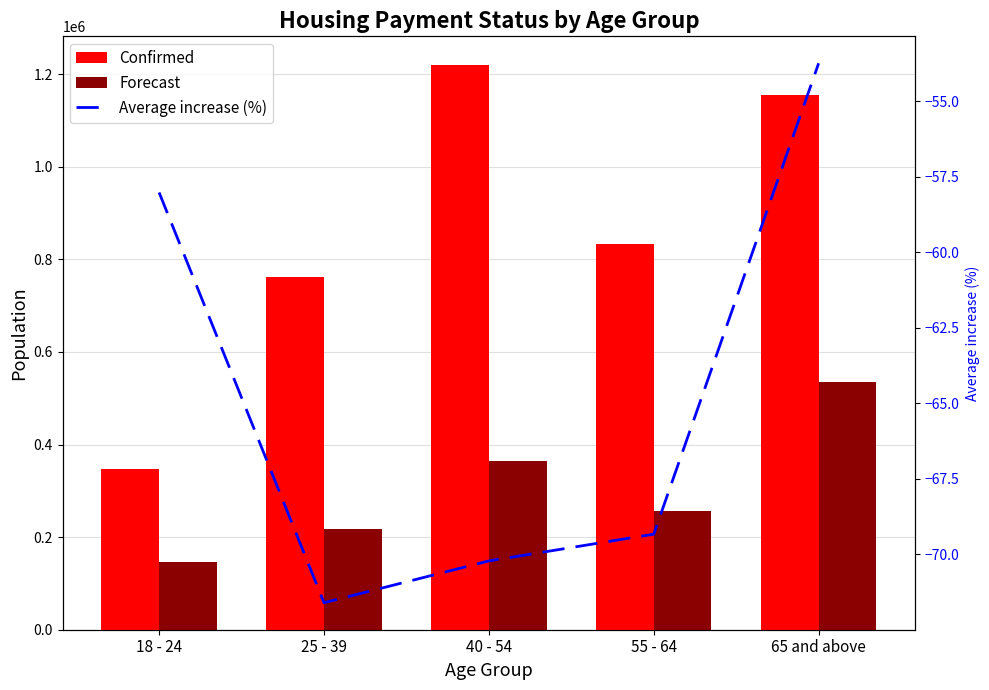

Rank the series at 65 and above from highest to lowest value.

Confirmed, Forecast, Average increase (%)